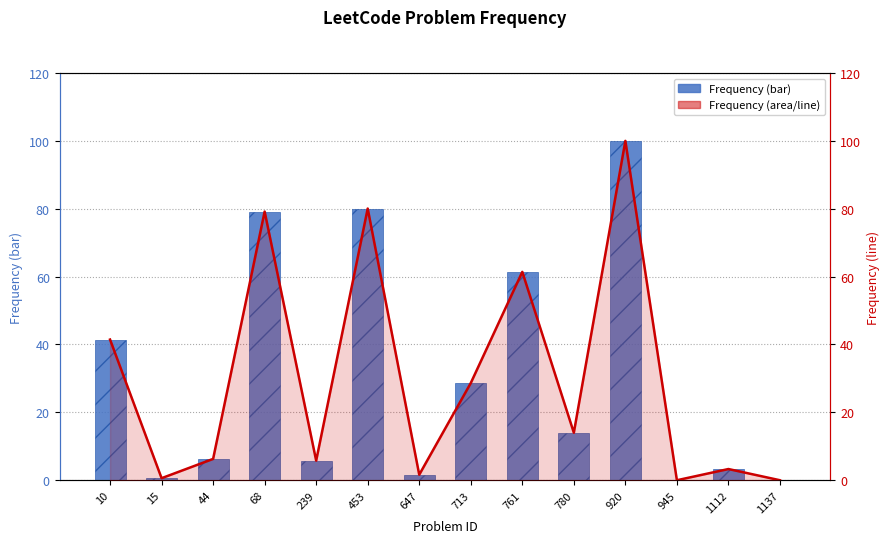

At 10, list the series in order from smallest to largest.

Frequency, Frequency (line)